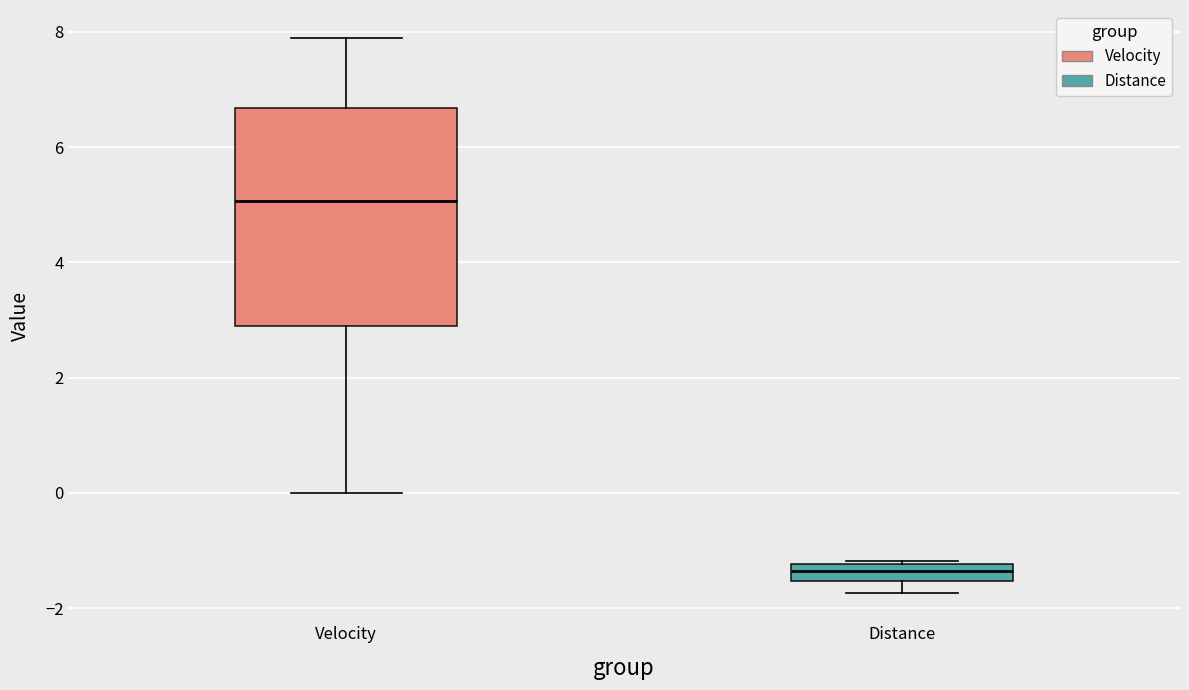

Where is the lower edge of the box for Distance on the y-axis? The values are not printed on the chart, so give them approximately, as read against the axis.

-1.6